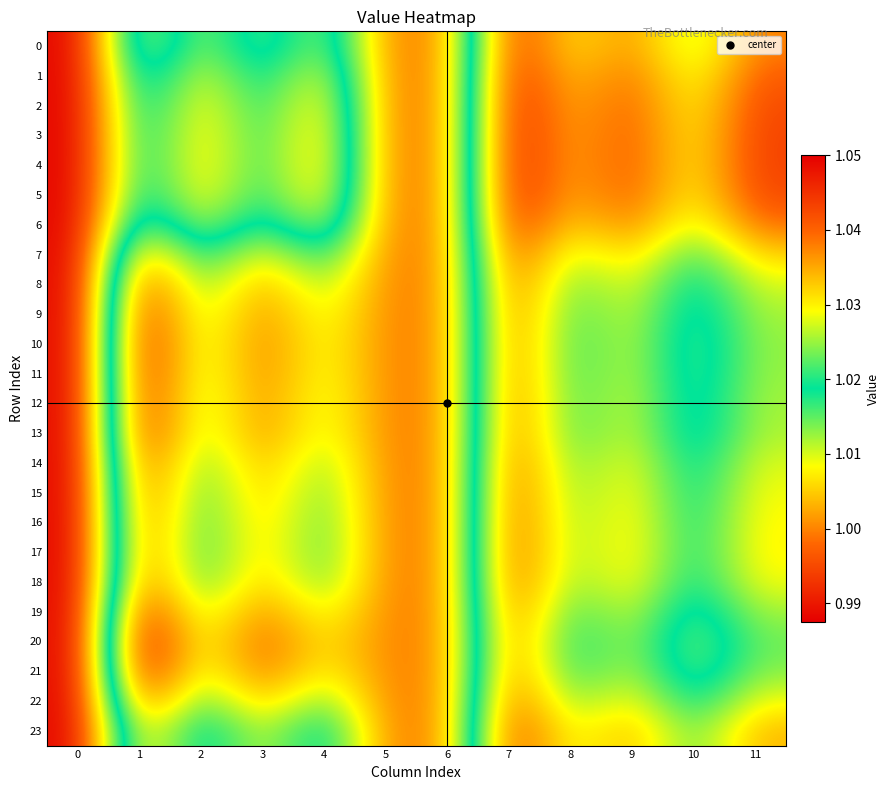

Which series changed the most between 2 and 5?

4